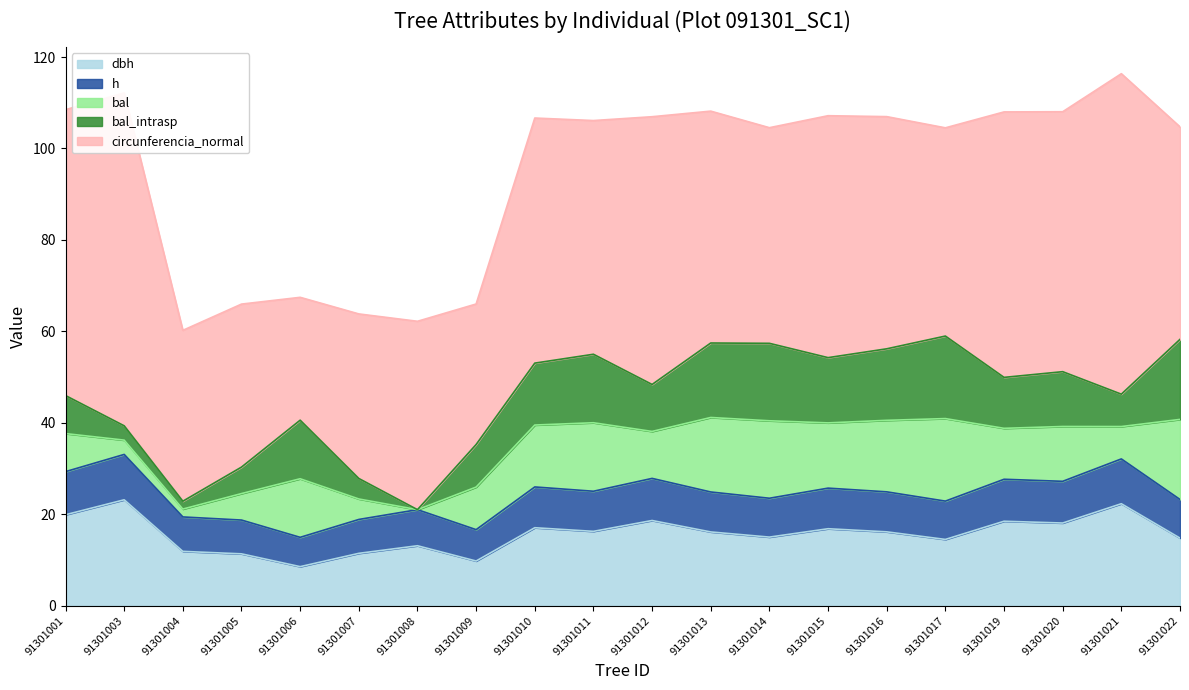

At 91301005, list the series in order from largest to smallest.

circunferencia_normal, dbh, h, bal, bal_intrasp